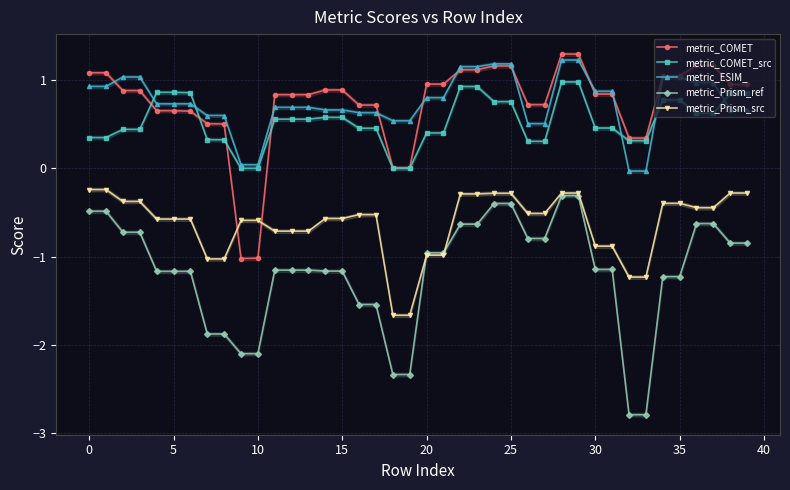

What is the approximate value of metric_Prism_src at 32?

-1.2